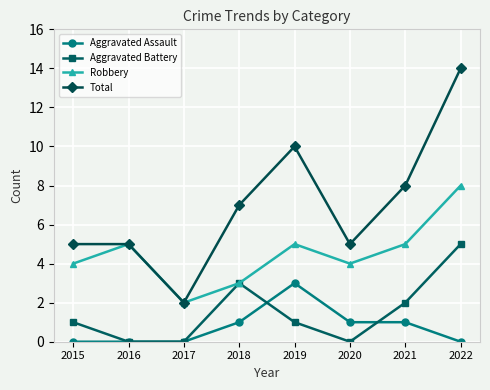

In Aggravated Battery, how many points are higher than both neighbors (excluding endpoints)?

1